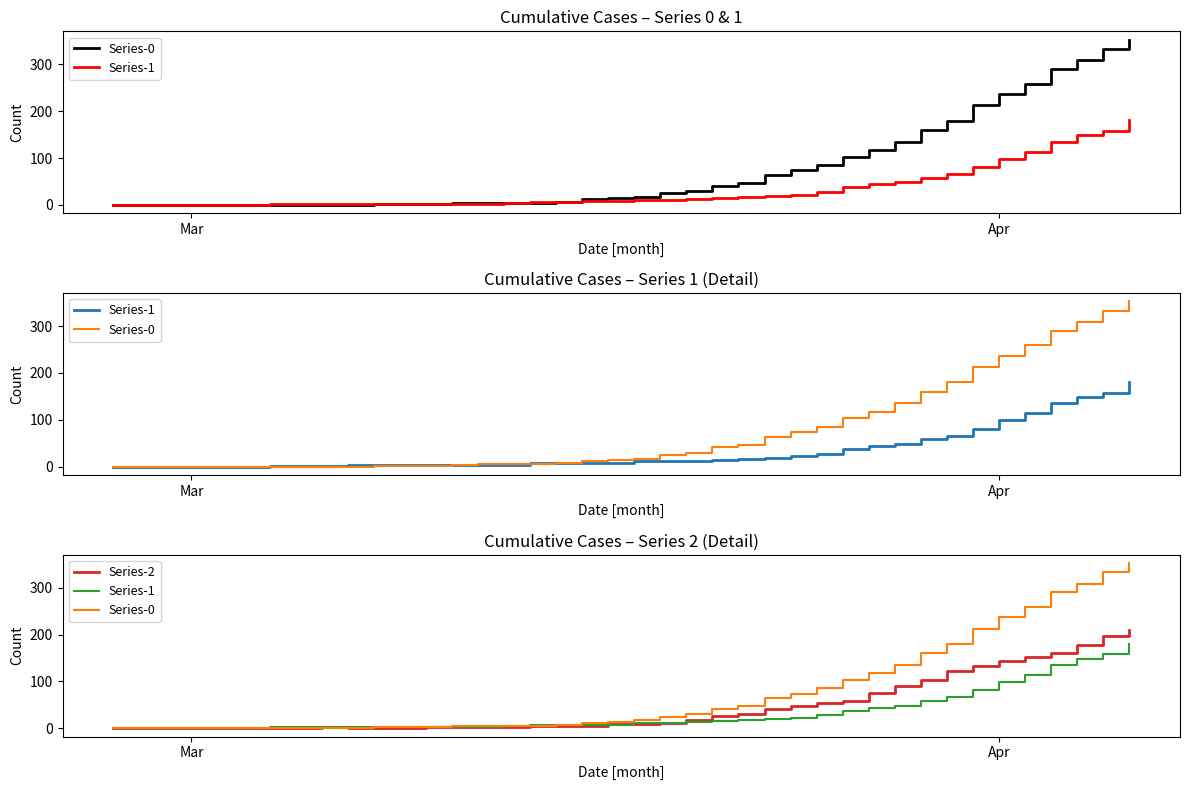

What is the sum of all Series-2 values?

1908